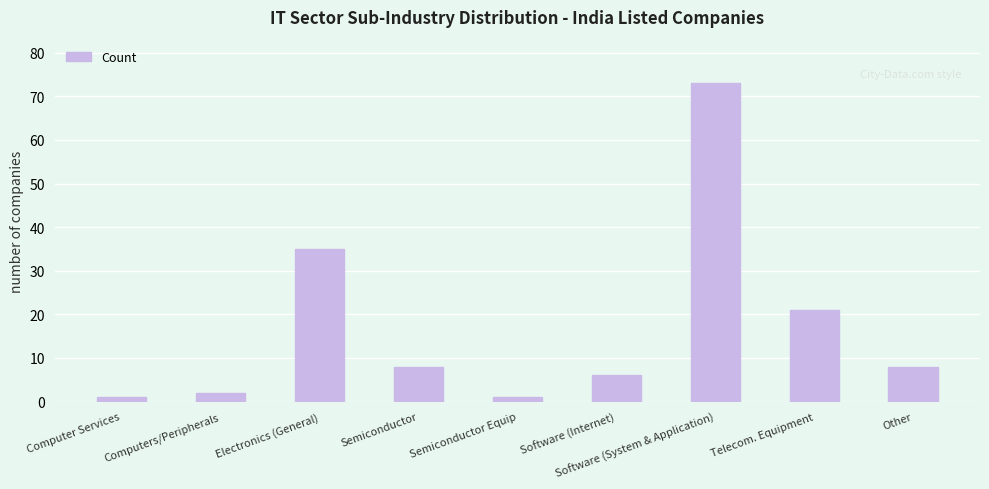

Reading left to right, extract all data points from this chart.

Computer Services=1	Computers/Peripherals=2	Electronics (General)=35	Semiconductor=8	Semiconductor Equip=1	Software (Internet)=6	Software (System & Application)=73	Telecom. Equipment=21	Other=8